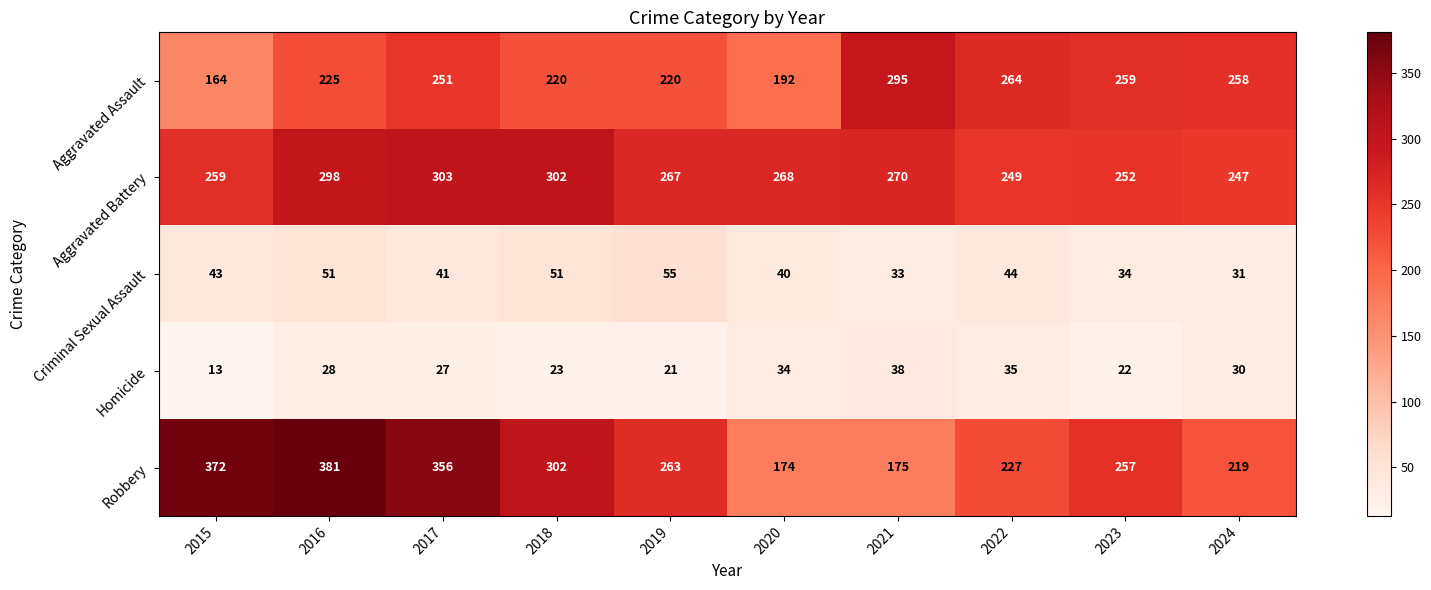

What is the greatest value displayed?

381